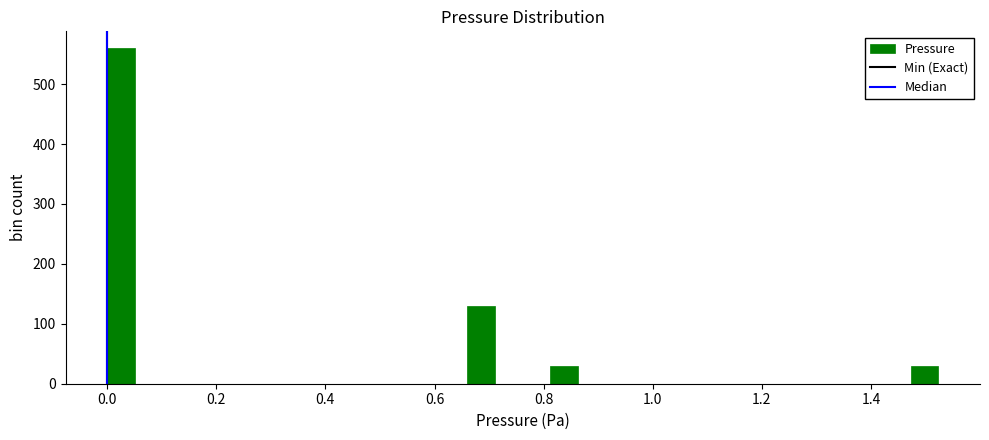

Read against the x-axis, roughly where is the centre of the tallest bar?

0.02